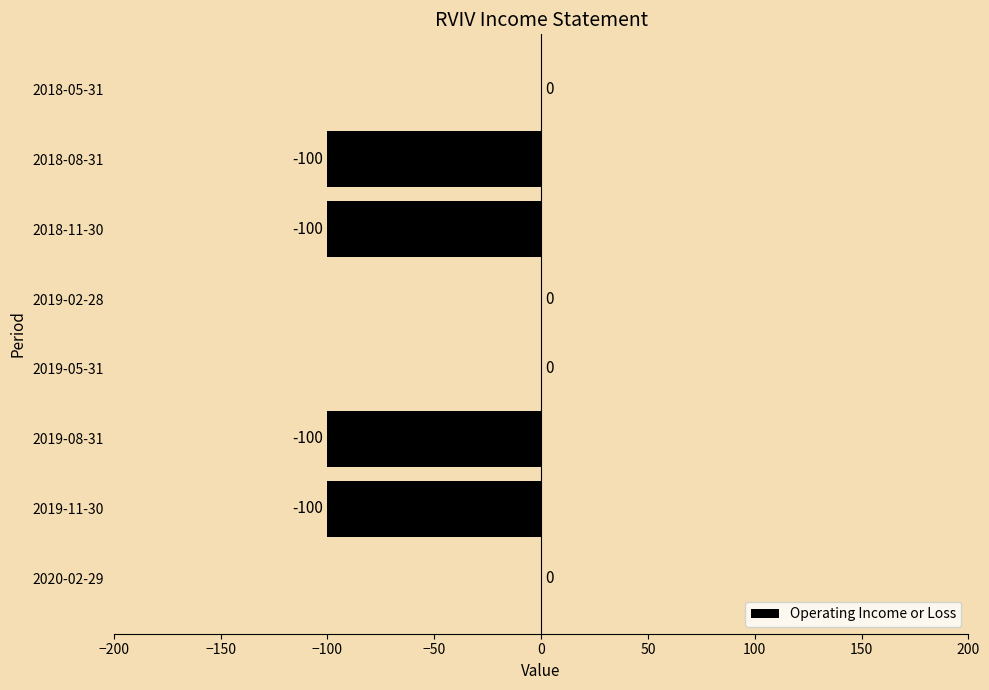

The value at 2019-08-31 is -34. True or false?

False